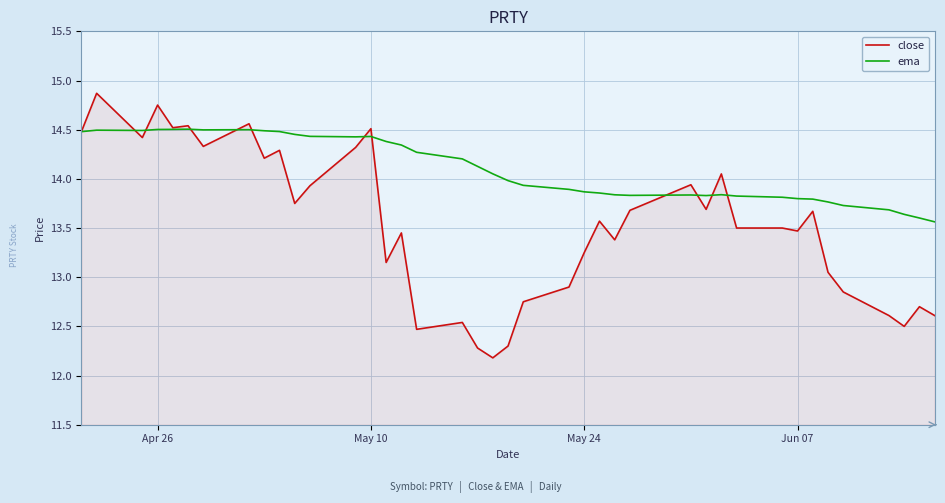

What is the smallest value displayed?

12.2